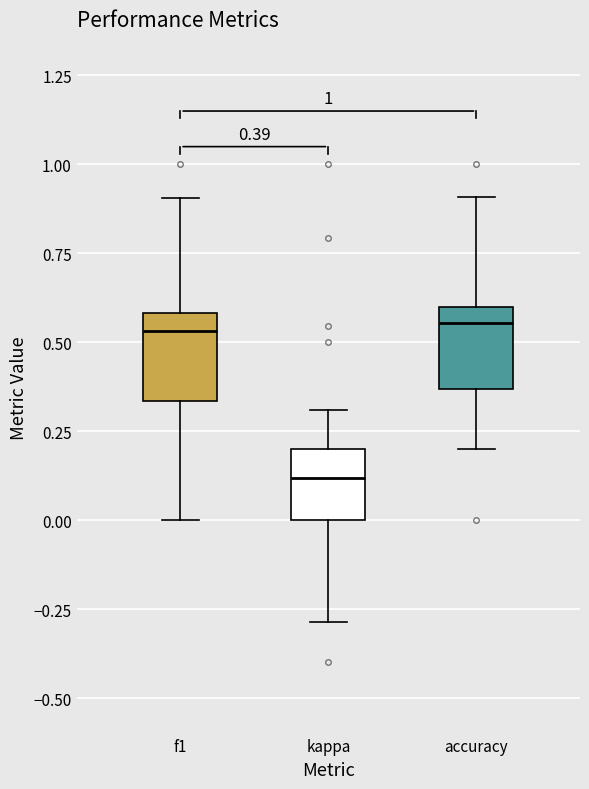

Which box has the lowest median line?

kappa